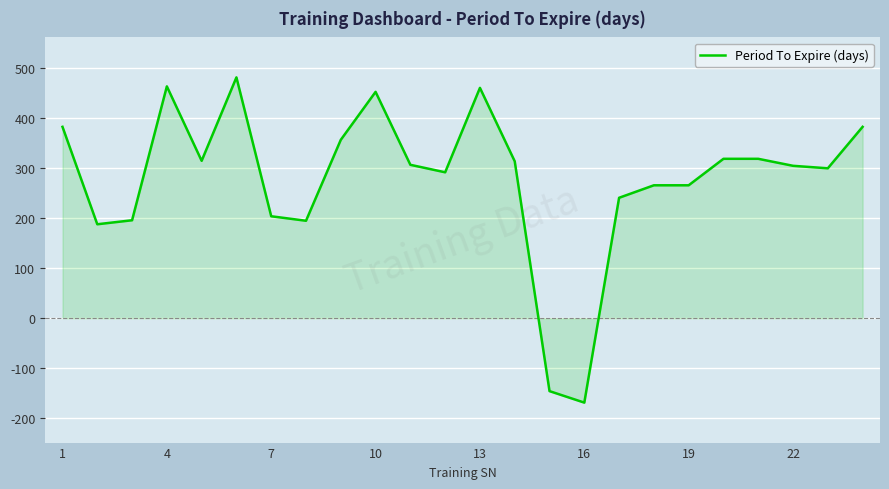

What is the maximum value shown in the chart?

482